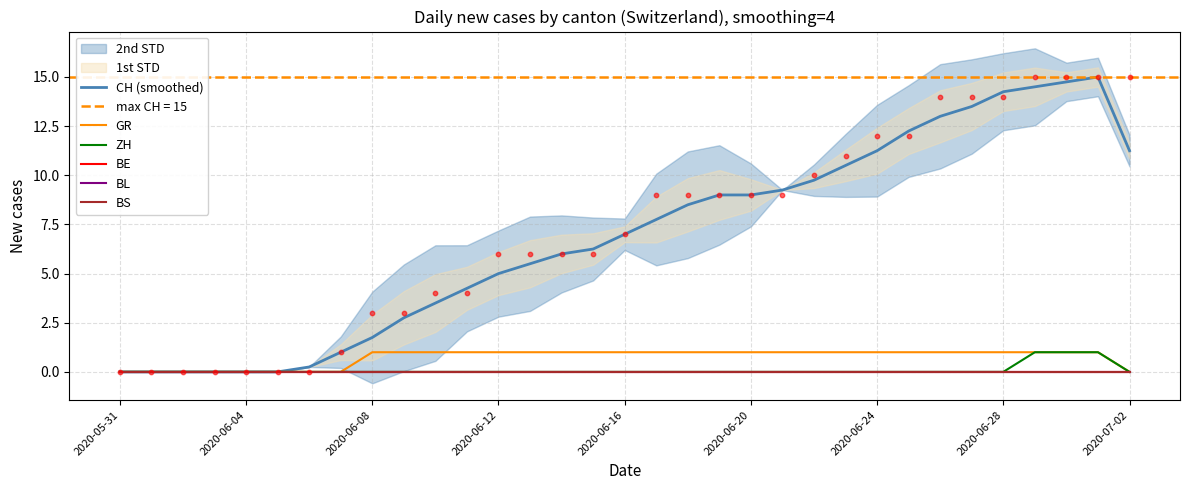

Which series contains the lowest Y value?

CH (smoothed)